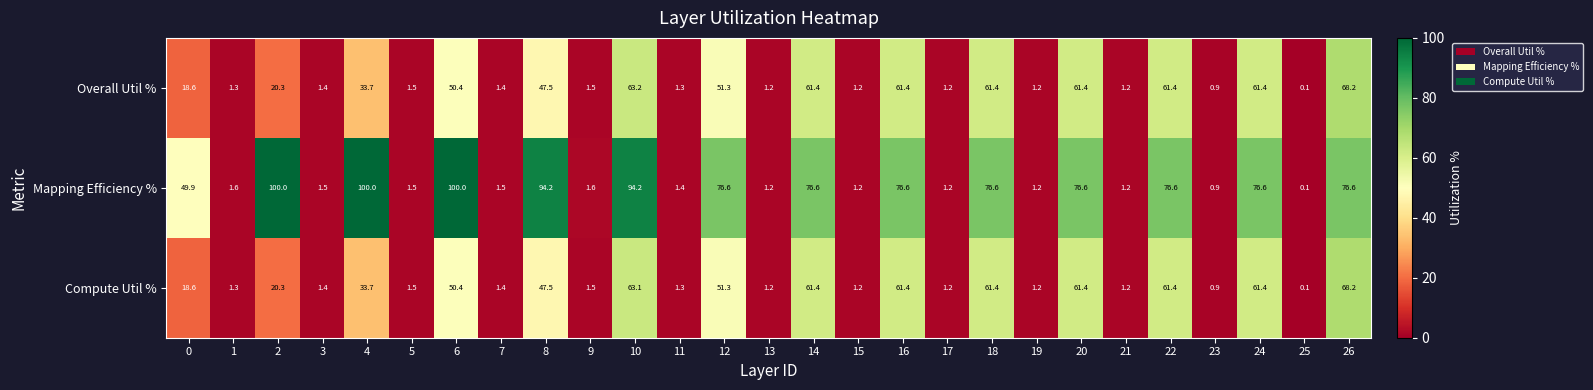

What is the difference between the second highest and second lowest values in the Mapping Efficiency % series?

99.1